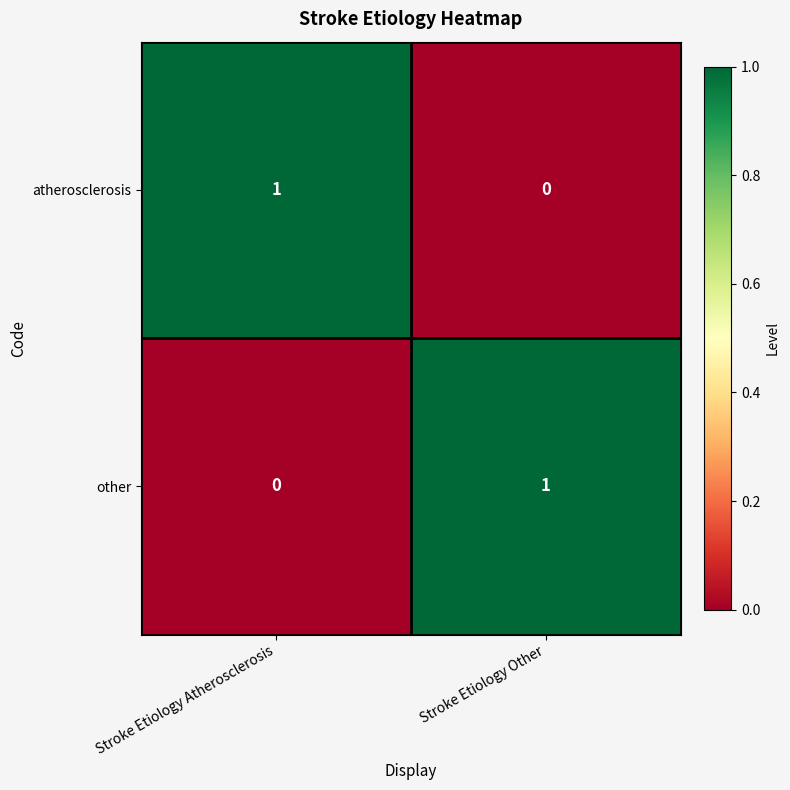

Is the value of atherosclerosis at Stroke Etiology Other greater than the value of other at Stroke Etiology Other?

No